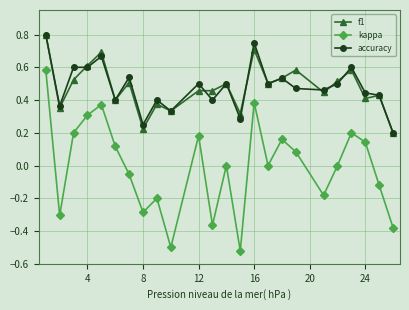

How many lines are shown in the chart?

3